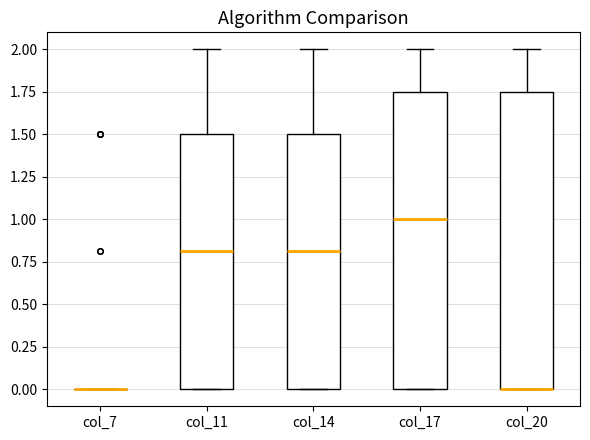

Reading left to right, read every box against the y-axis: the position of its median line, the range the box covers, and the ends of its whiskers. The values are not printed on the chart, so give them approximately, as read against the axis.

col_7: box collapsed to a line at 0.00, whiskers 0.00 to 0.00
col_11: median 0.80, box 0.00 to 1.50, whiskers 0.00 to 2.00
col_14: median 0.80, box 0.00 to 1.50, whiskers 0.00 to 2.00
col_17: median 1.00, box 0.00 to 1.75, whiskers 0.00 to 2.00
col_20: median 0.00 (drawn on the box's lower edge), box 0.00 to 1.75, whiskers 0.00 to 2.00